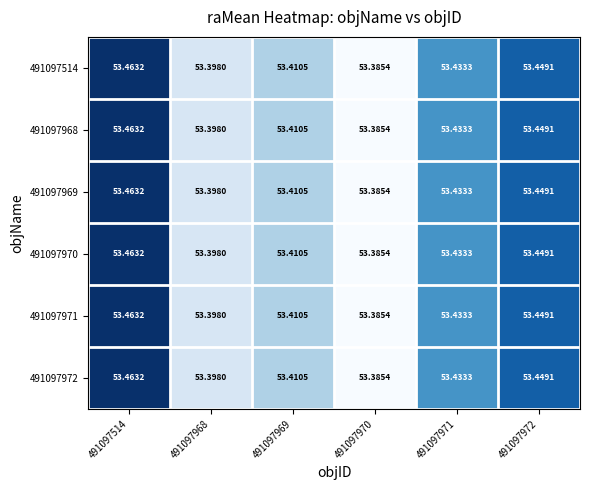

Is the value of 491097971 at 491097514 greater than the value of 491097969 at 491097969?

Yes